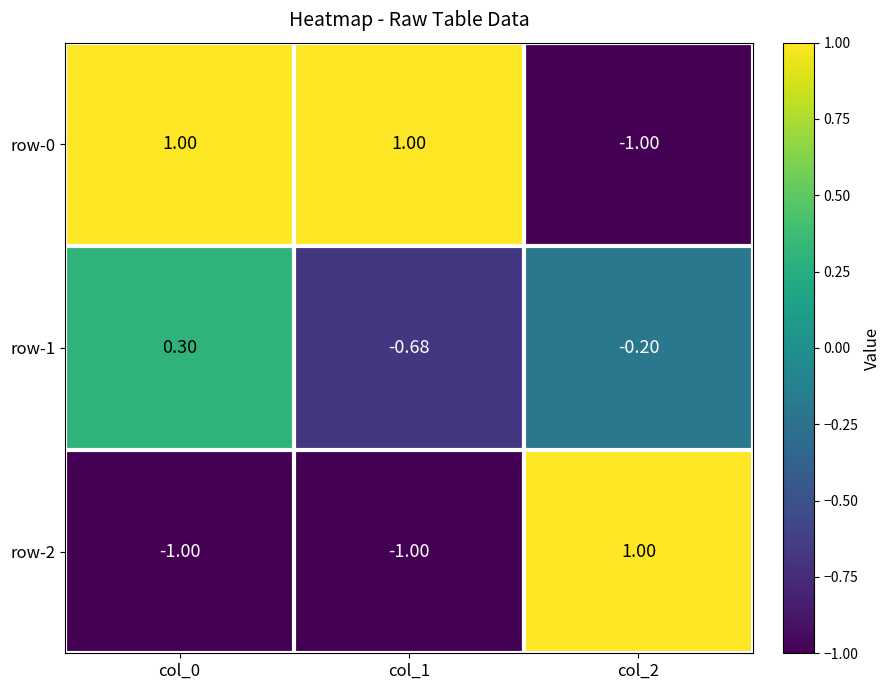

Between col_0 and col_1, which series saw the biggest shift?

row-1